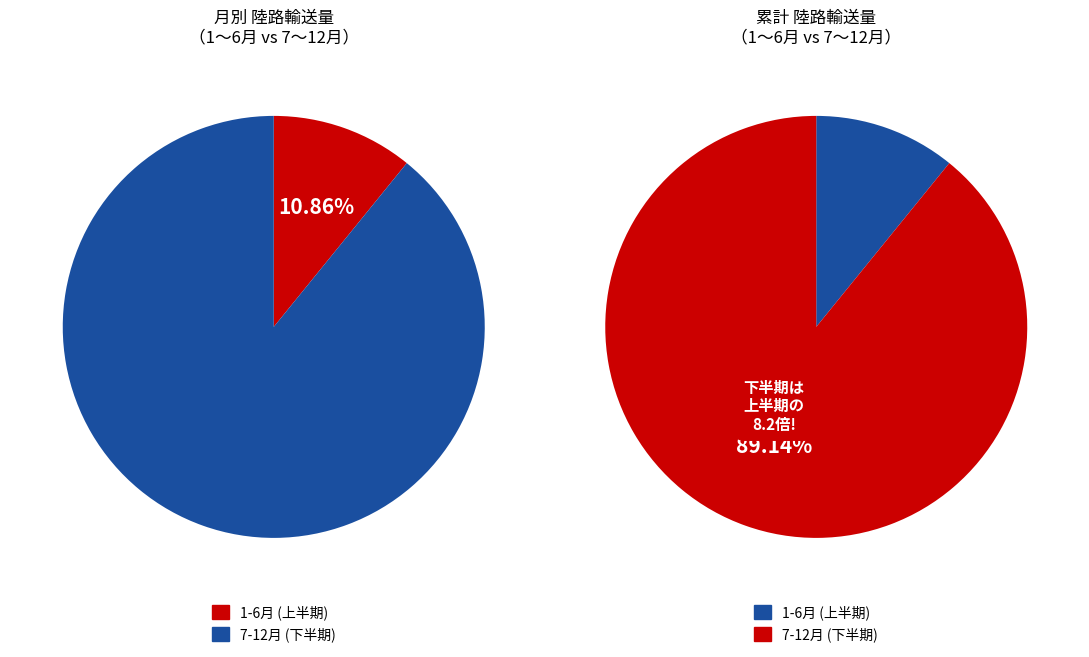

The 8 slice represents 33% of the pie. True or false?

False